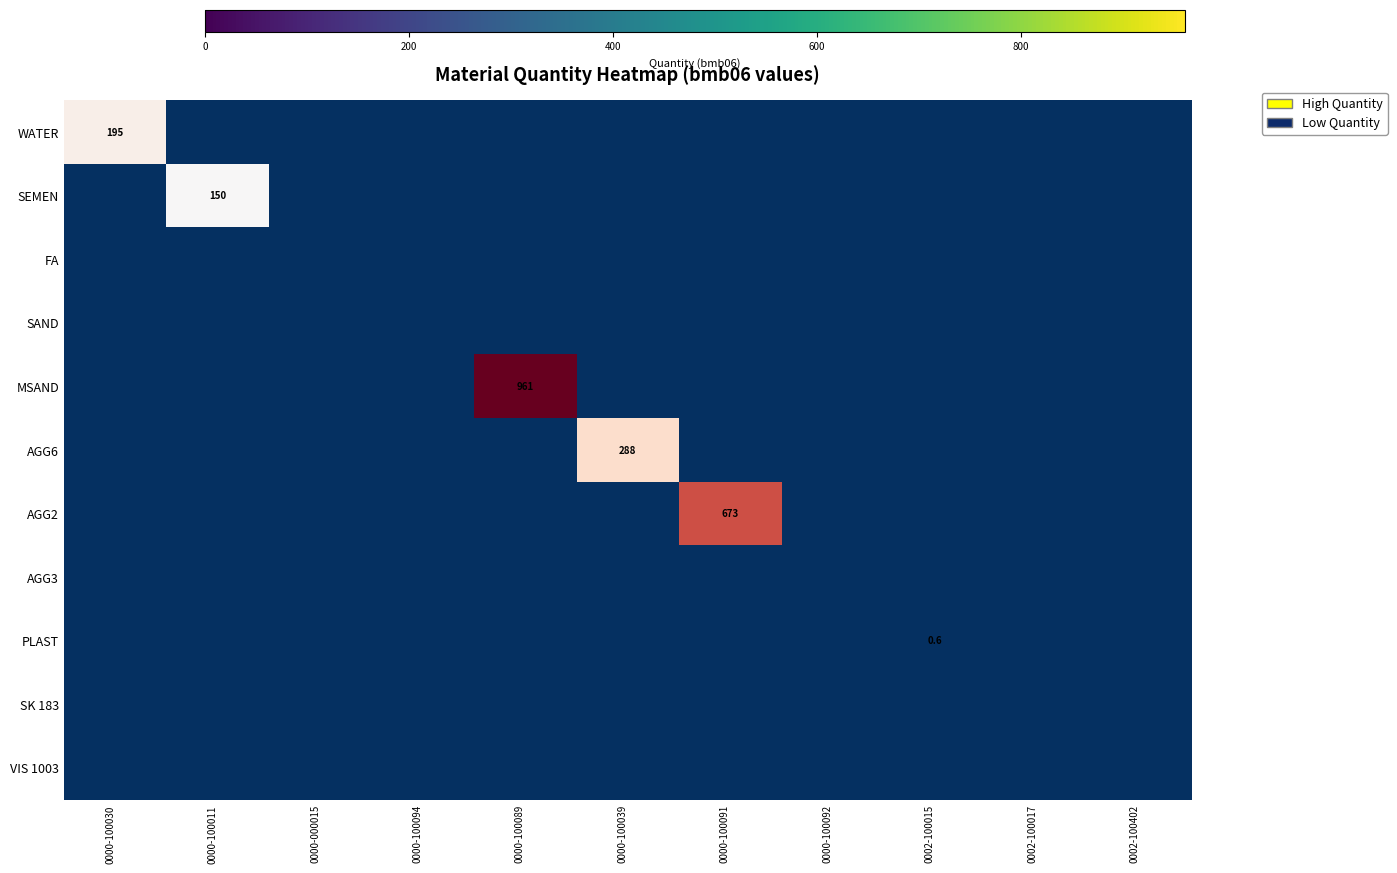

Which series has the largest total across all categories?

MSAND